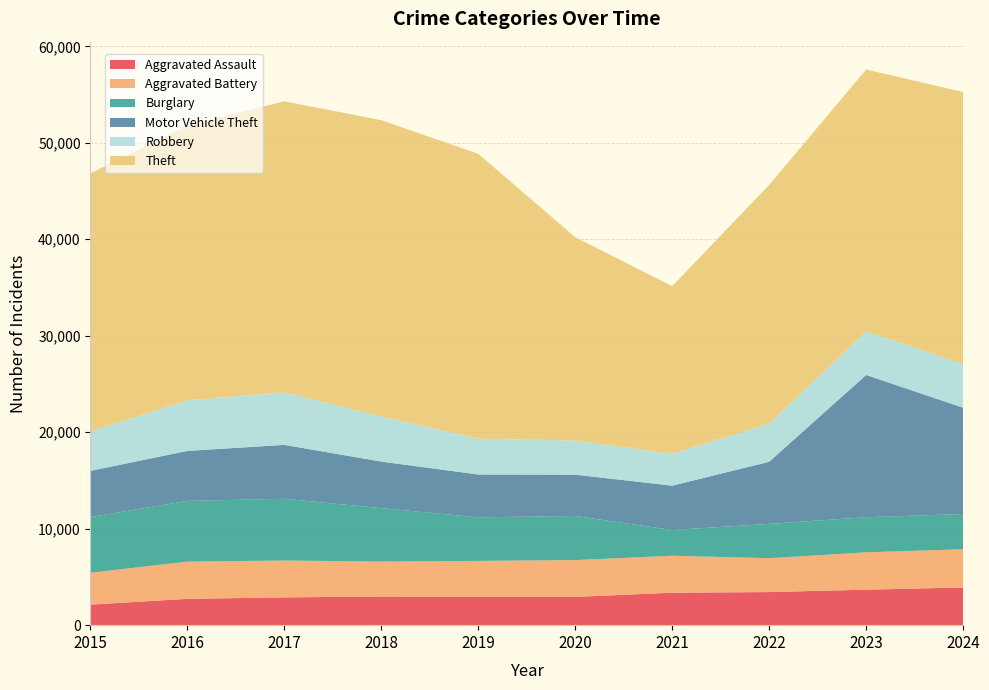

Reading left to right, transcribe all the data shown in this chart.

Aggravated Assault: 2015=2130	2016=2731	2017=2878	2018=2974	2019=2929	2020=2931	2021=3364	2022=3430	2023=3679	2024=3907
Aggravated Battery: 2015=3303	2016=3858	2017=3822	2018=3617	2019=3734	2020=3817	2021=3832	2022=3513	2023=3870	2024=3963
Burglary: 2015=5776	2016=6295	2017=6400	2018=5540	2019=4512	2020=4574	2021=2669	2022=3554	2023=3642	2024=3652
Motor Vehicle Theft: 2015=4784	2016=5177	2017=5589	2018=4824	2019=4442	2020=4279	2021=4593	2022=6439	2023=14741	2024=11017
Robbery: 2015=4101	2016=5243	2017=5453	2018=4668	2019=3711	2020=3529	2021=3303	2022=3959	2023=4524	2024=4504
Theft: 2015=26731	2016=28496	2017=30158	2018=30715	2019=29531	2020=21079	2021=17381	2022=24734	2023=27146	2024=28212